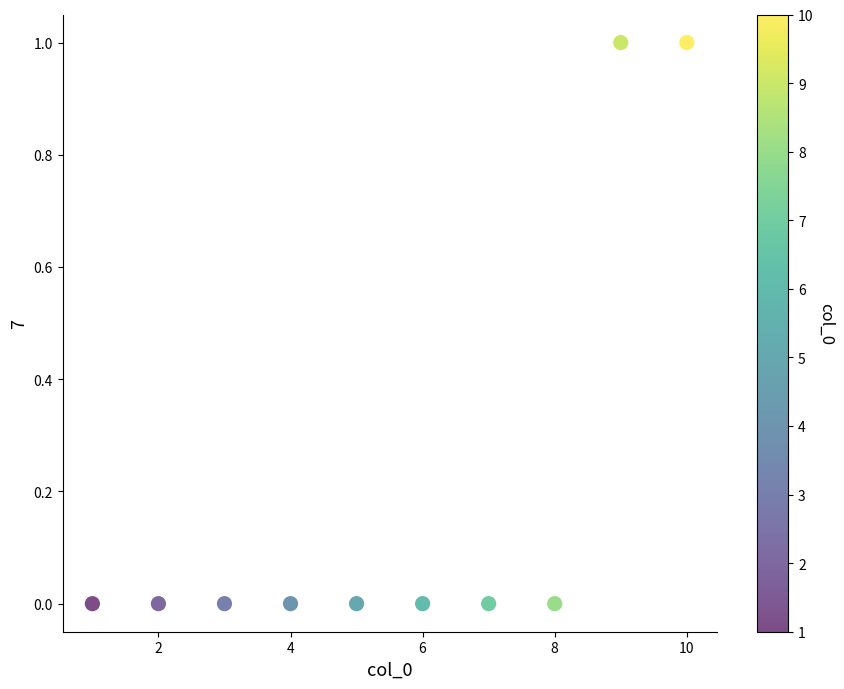

What is the range of X values (max minus min)?

9